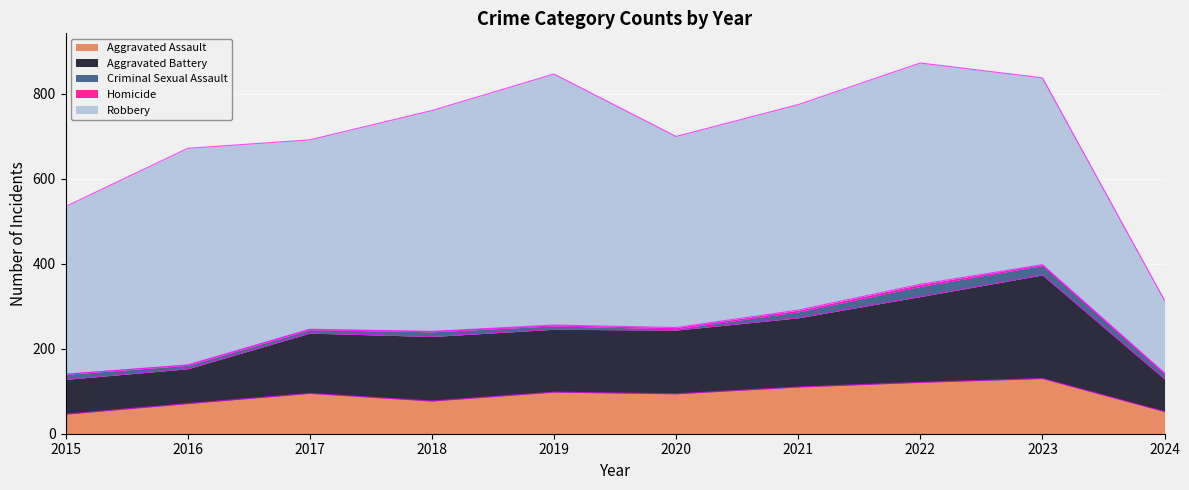

True or false: Aggravated Battery and Homicide intersect in this chart.

False